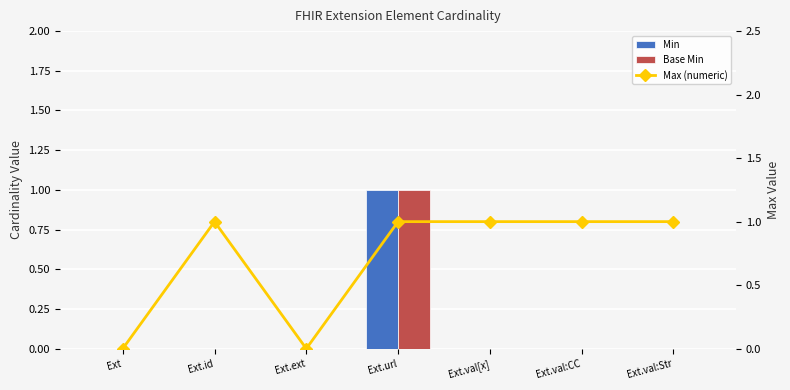

At which label is Min closest to 0?

Ext